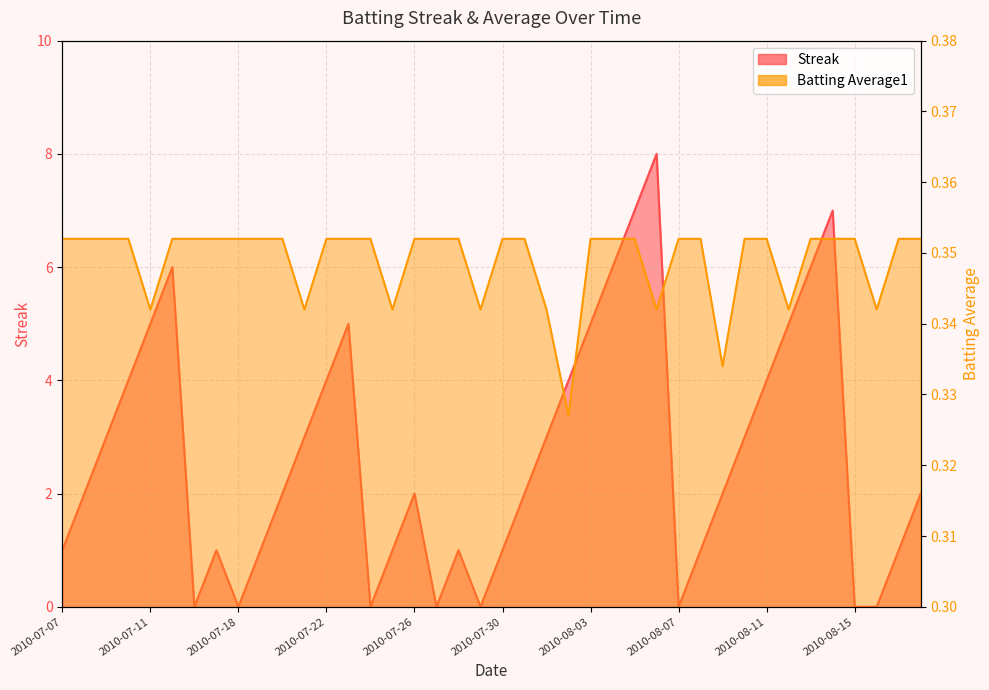

What is the lowest value of the Batting Average1 series?

0.3